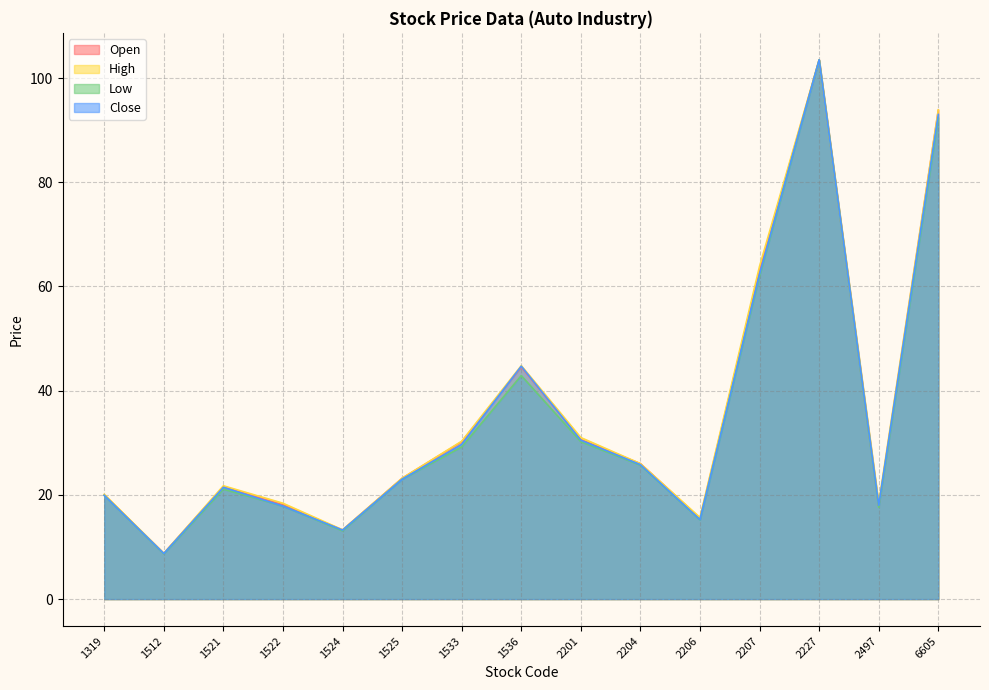

What is the sum of all Open values?

530.1